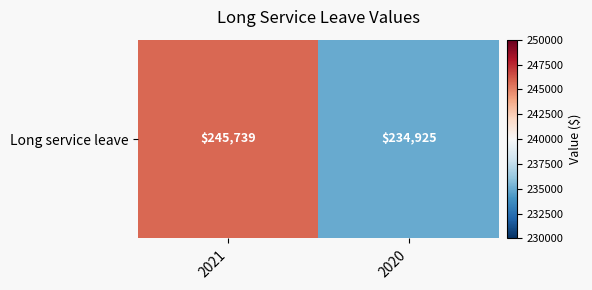

What is the sum of the values at 2020 and 2021?

480664